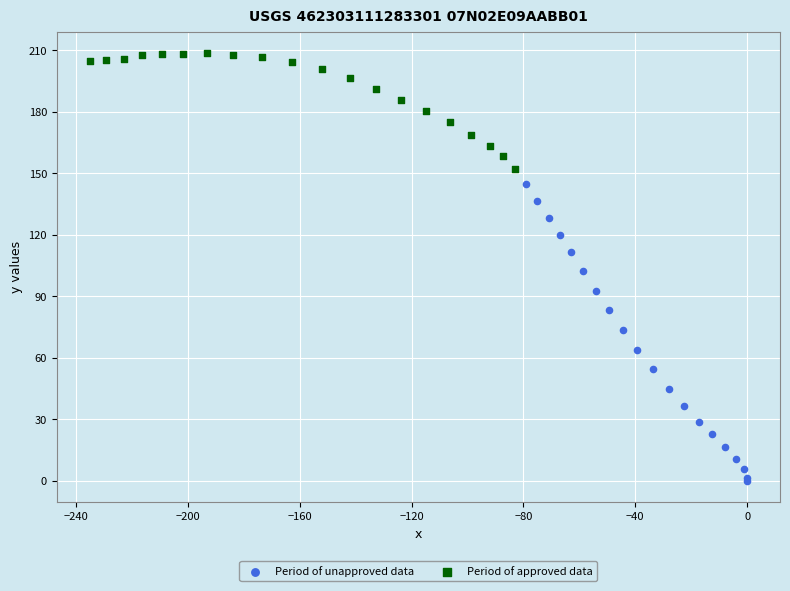

Which series has the widest spread of Y values?

Period of unapproved data